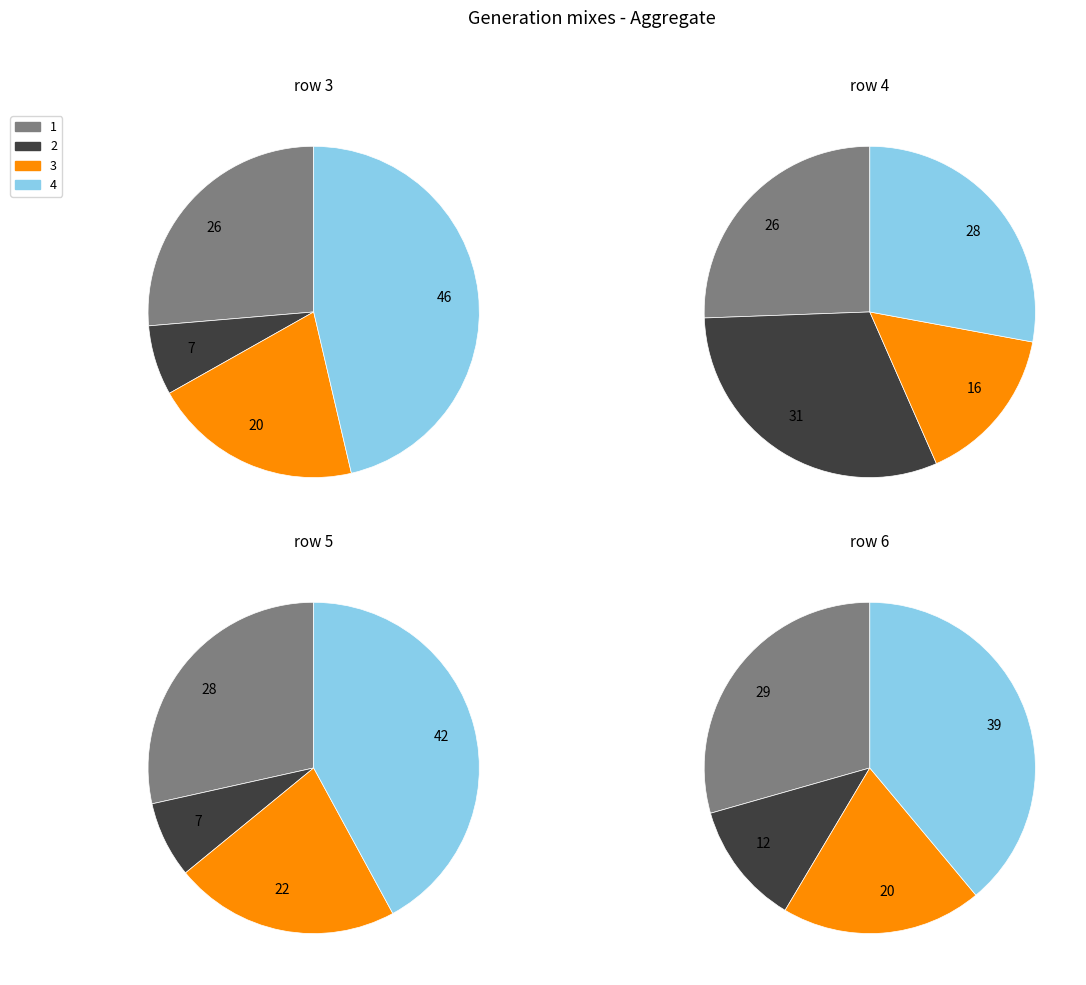

At 1, list the series in order from largest to smallest.

row6, row5, row3, row4